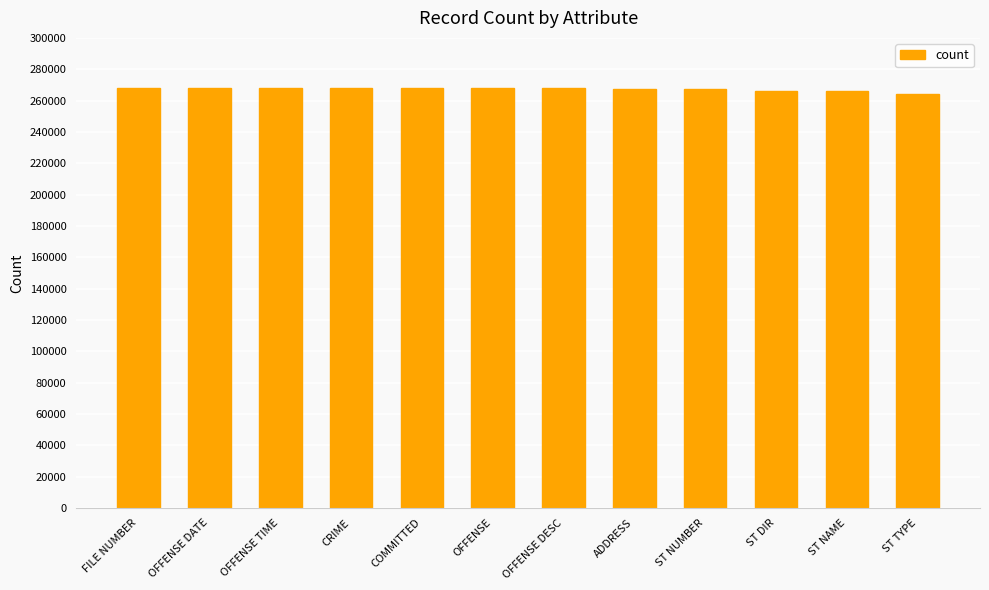

What is the approximate value at OFFENSE?

267722